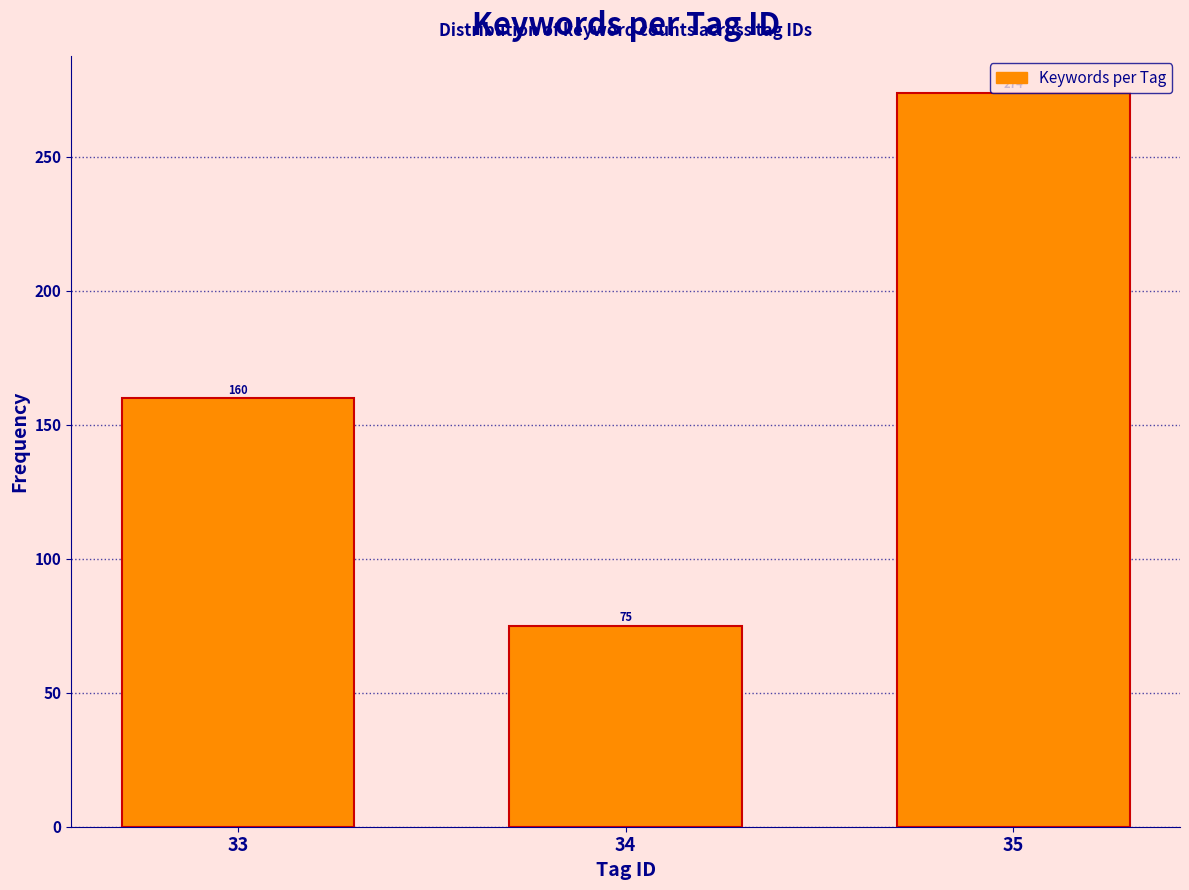

True or false: the data shows 75 at 34.

True